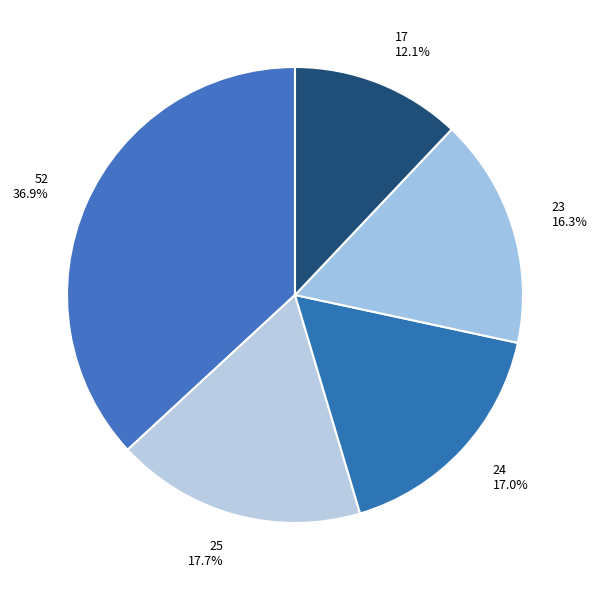

To the nearest percent, what portion does 25 represent?

18%